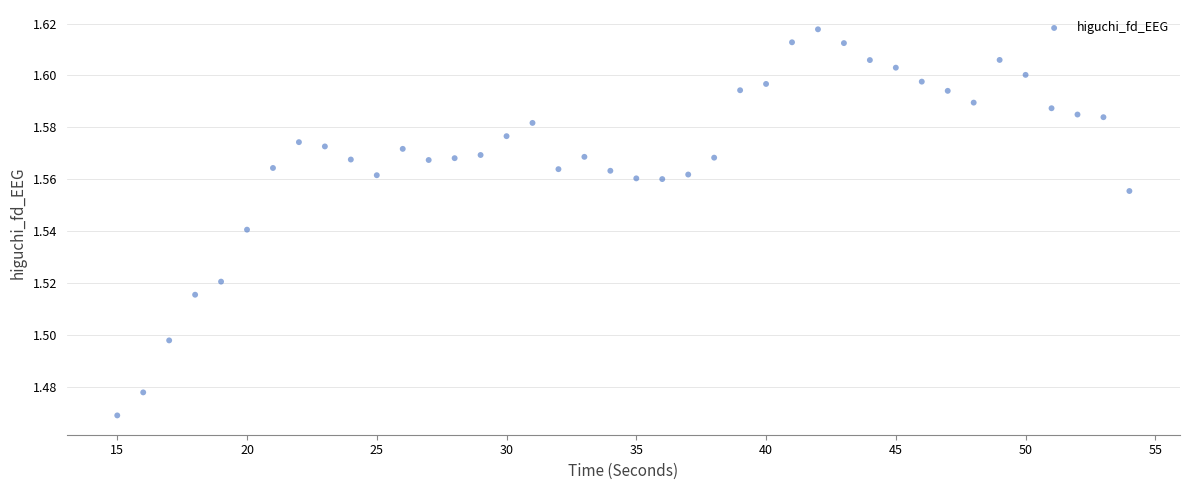

What is the range of X values (max minus min)?

39.0